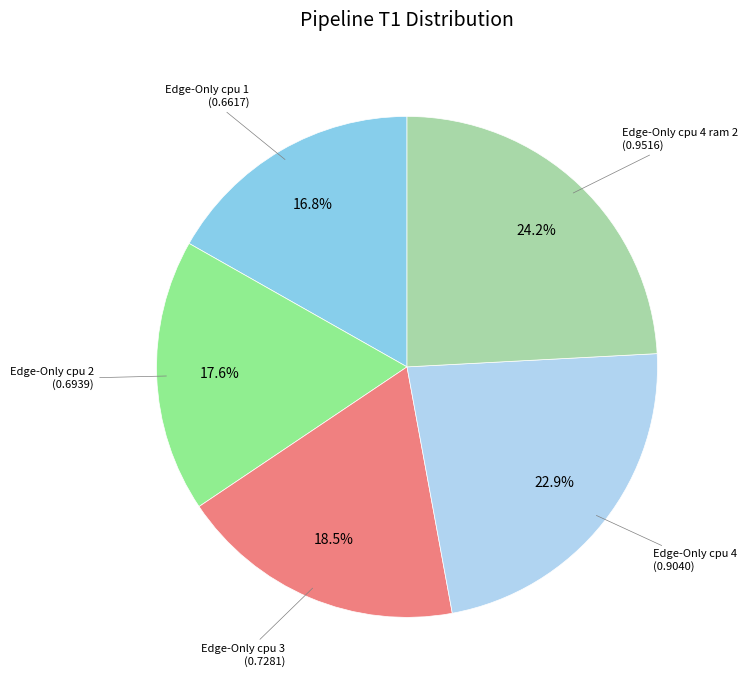

Which slice is the smallest?

Edge-Only cpu 1